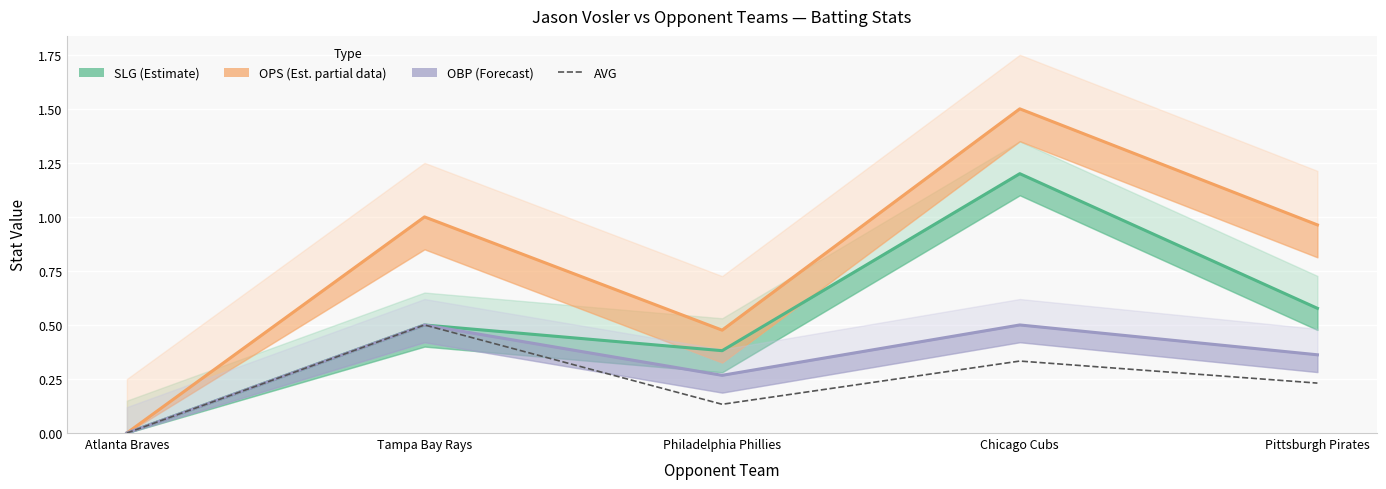

How many data points does each series have?

5